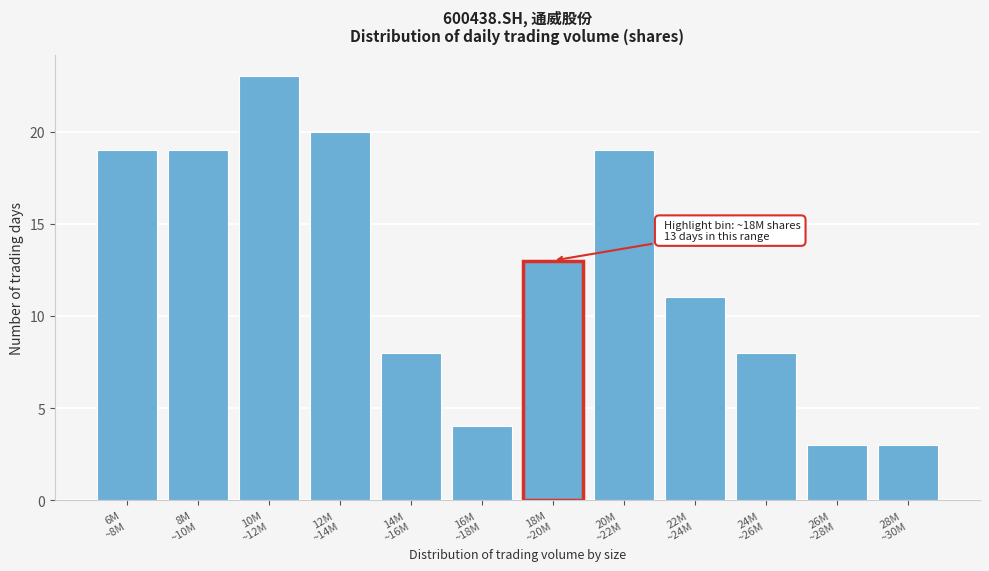

Reading left to right, extract all data points from this chart.

19	19	23	20	8	4	13	19	11	8	3	3